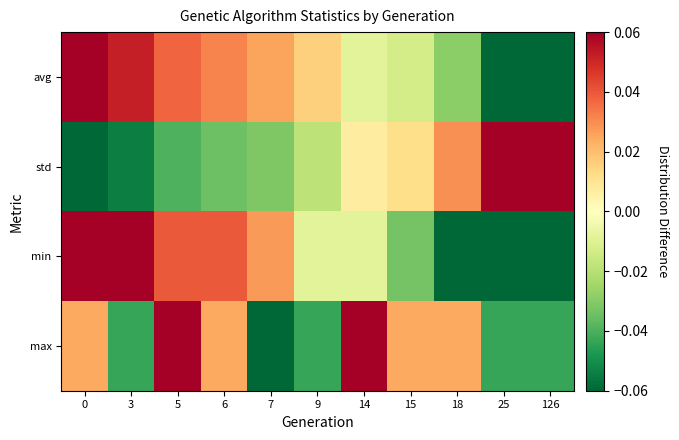

List the series in order of their peak value, lowest first.

max, avg, min, std